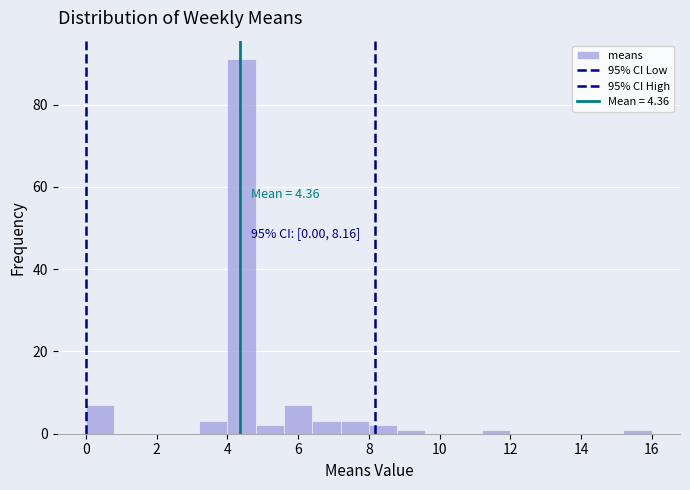

Which range on the x-axis has the tallest bar?

4.0 to 4.8